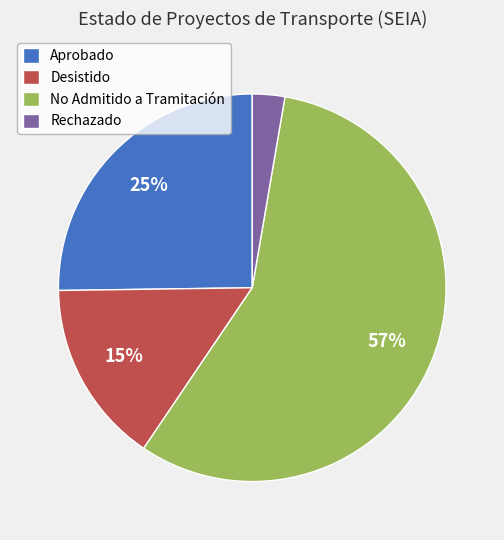

The No Admitido a Tramitación slice represents 57% of the pie. True or false?

True